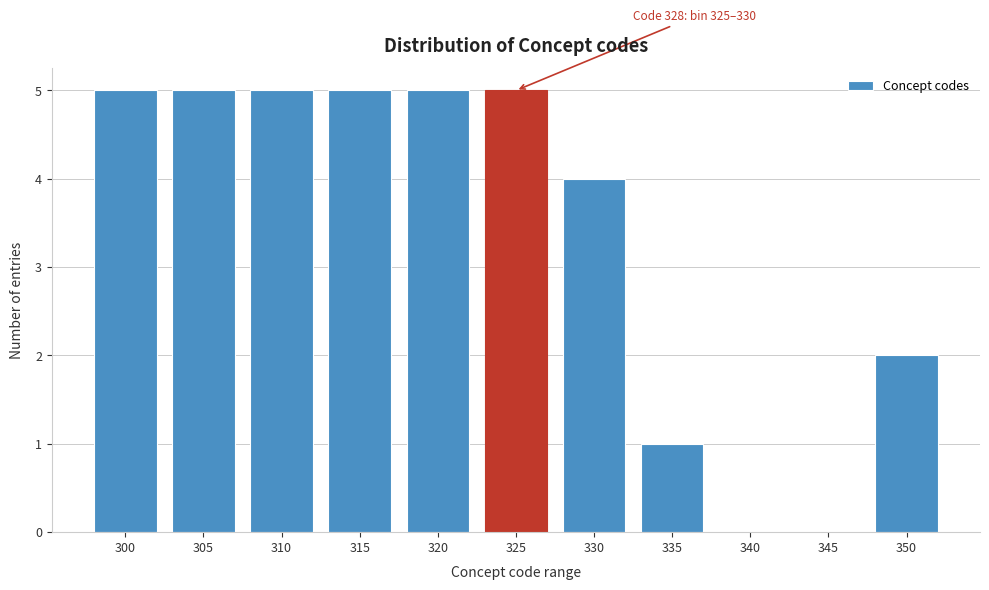

Reading left to right, transcribe all the data shown in this chart.

300=5	305=5	310=5	315=5	320=5	325=5	330=4	335=1	340=0	345=0	350=2